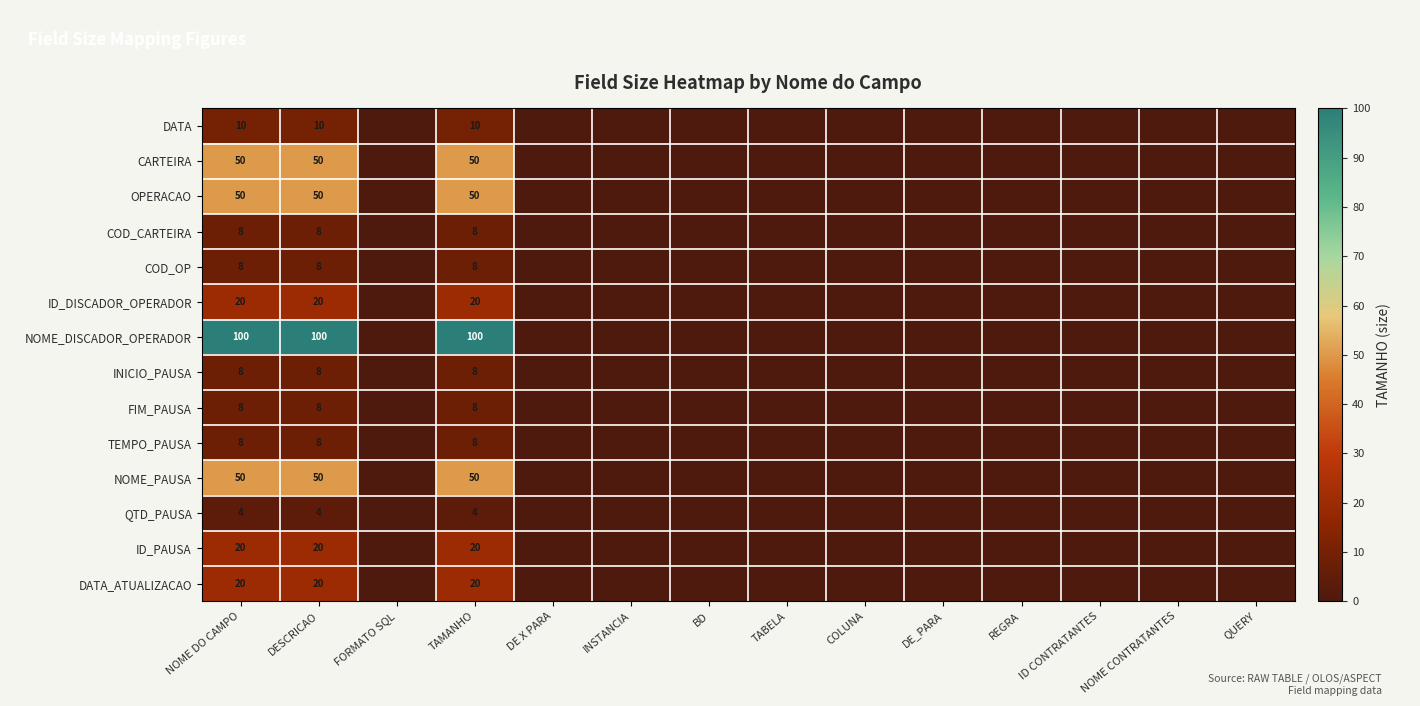

The NOME_DISCADOR_OPERADOR series shows 165 at DESCRICAO. True or false?

False